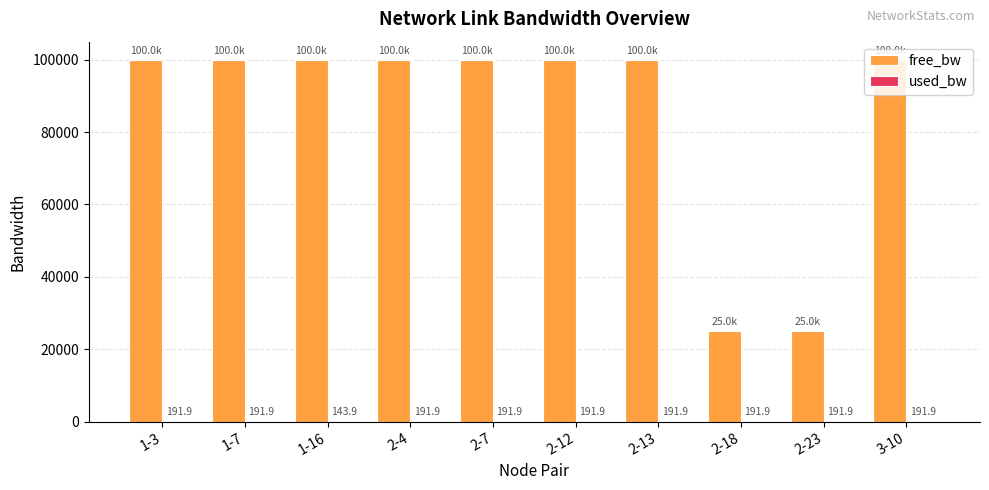

Read the free_bw value at 2-23.

24999.8